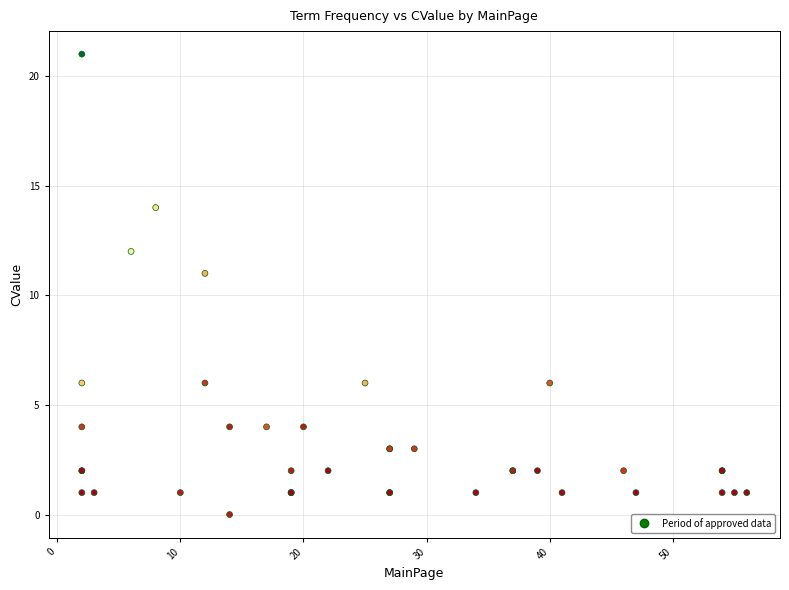

What Y value in the scatter plot is closest to 10?

11